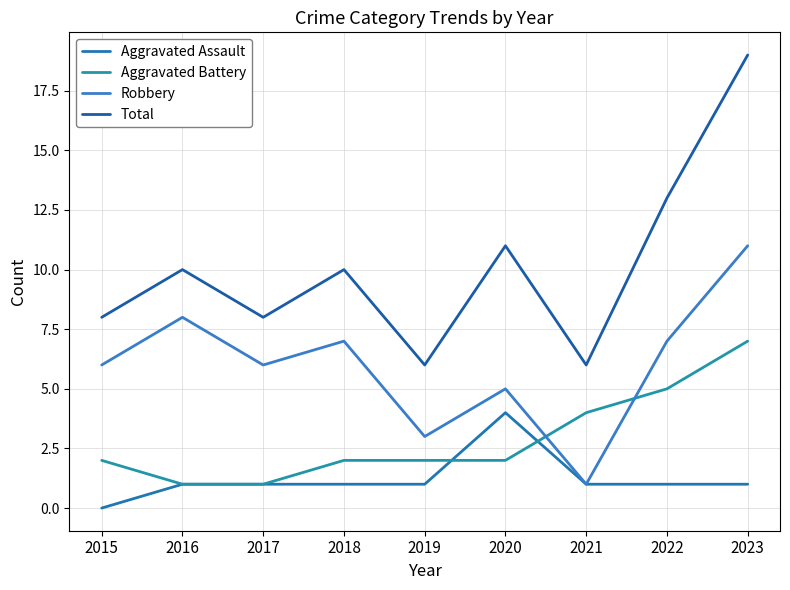

At which label is Robbery closest to 6?

2015